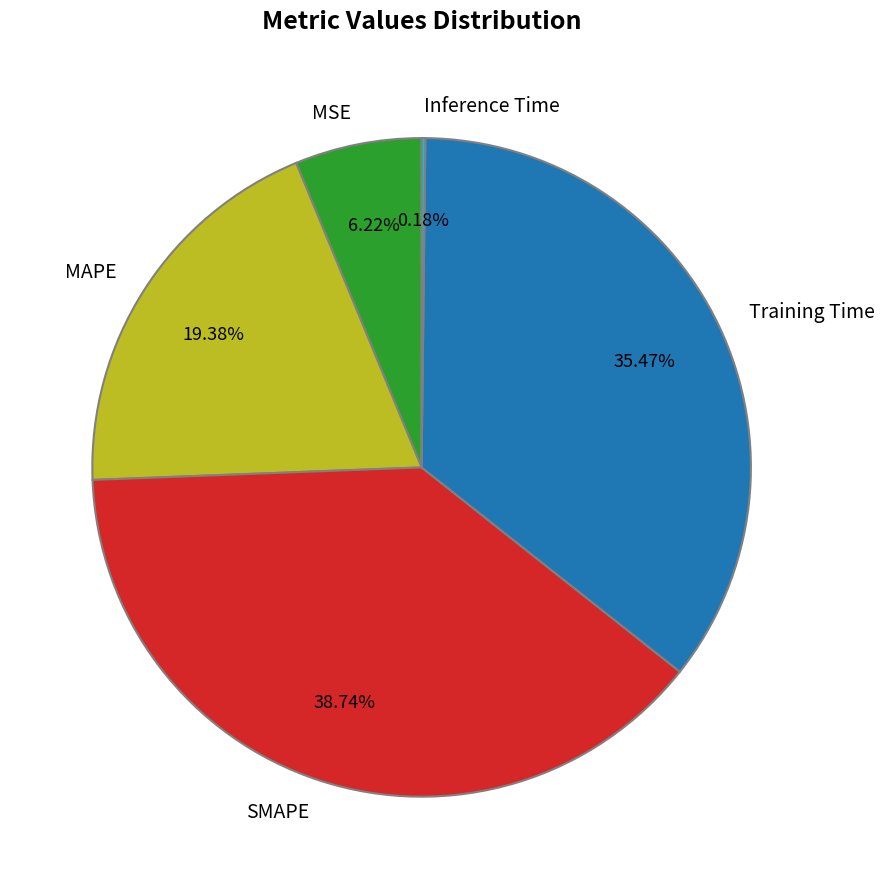

Do MSE and MAPE together represent more than half of the pie?

No